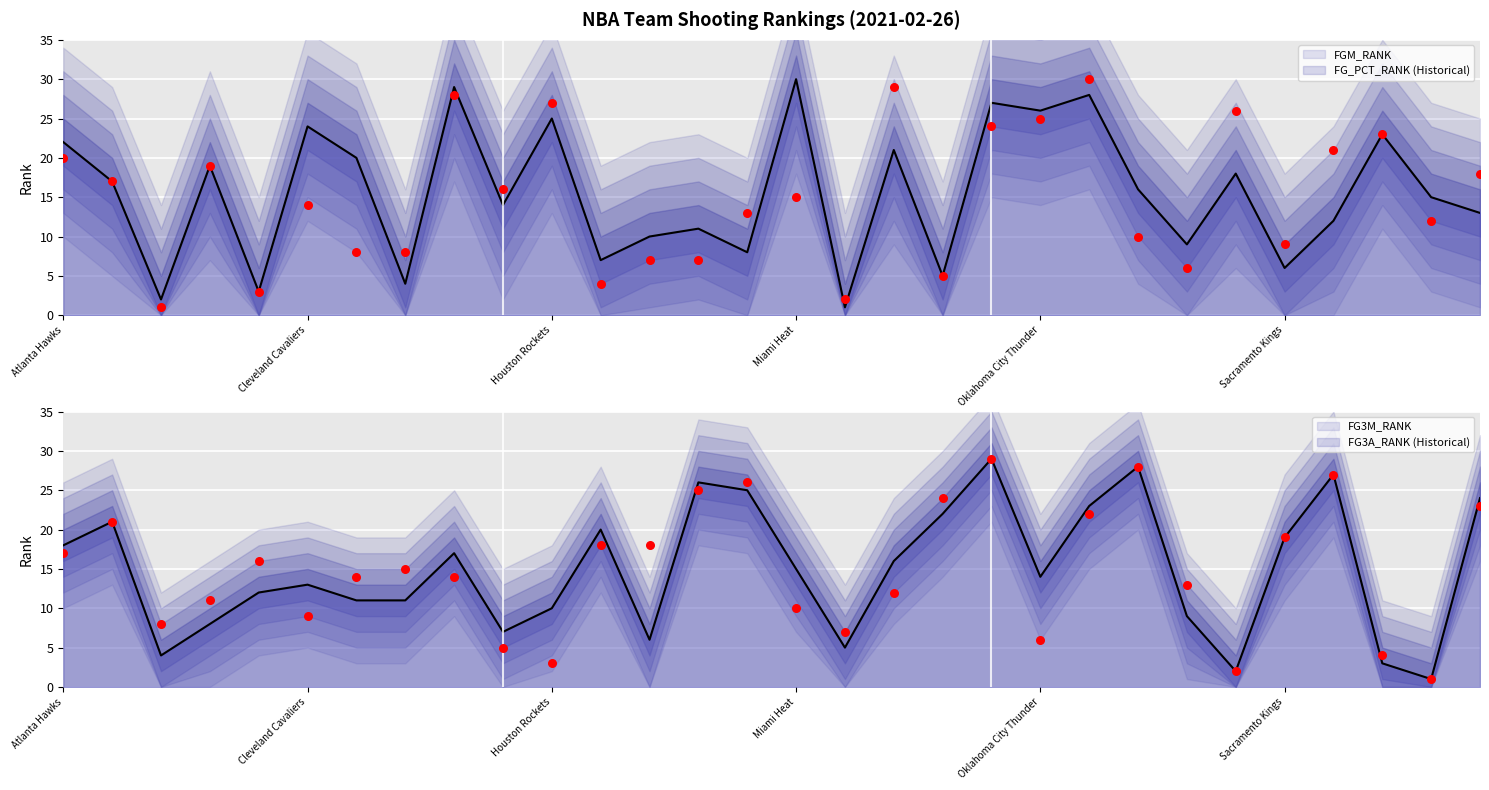

Which series has the largest Y range (max minus min)?

FG_PCT_RANK